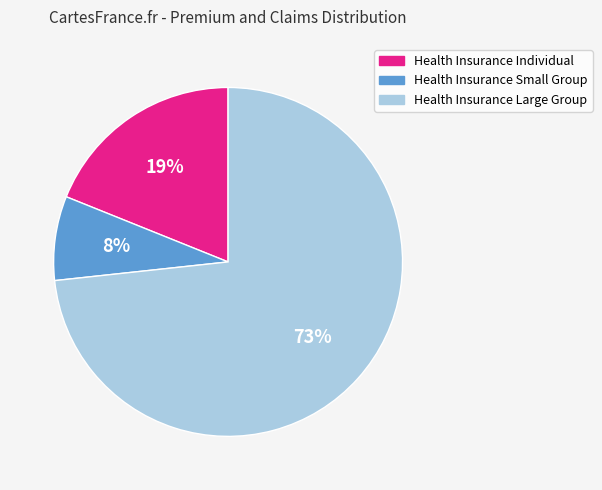

Is there any slice that represents more than half of the pie?

Yes